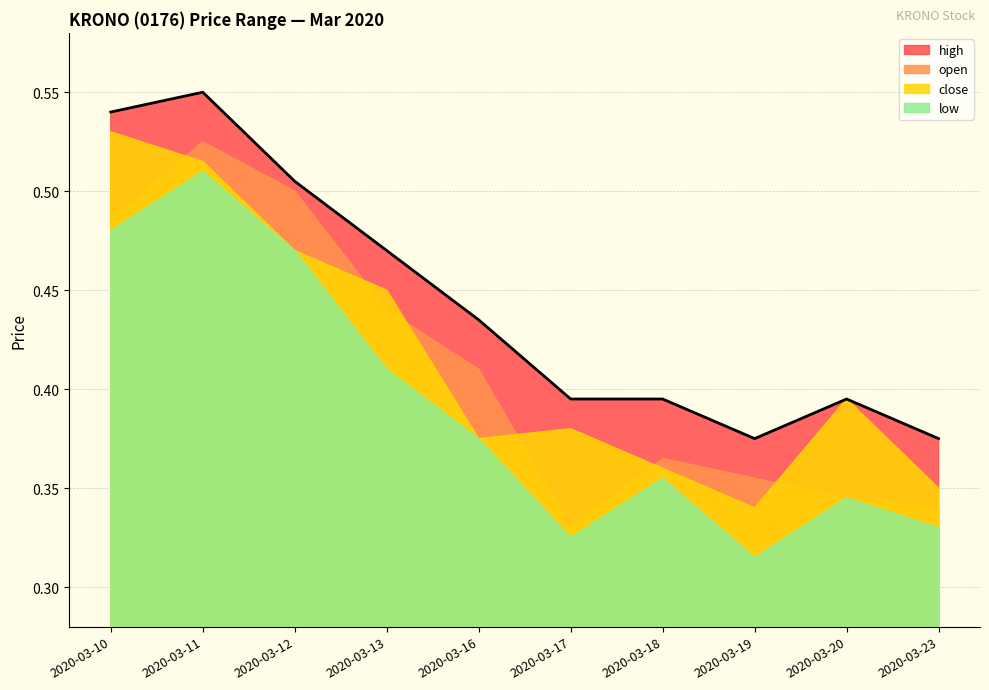

What are all the series names shown in the legend?

high, open, close, low